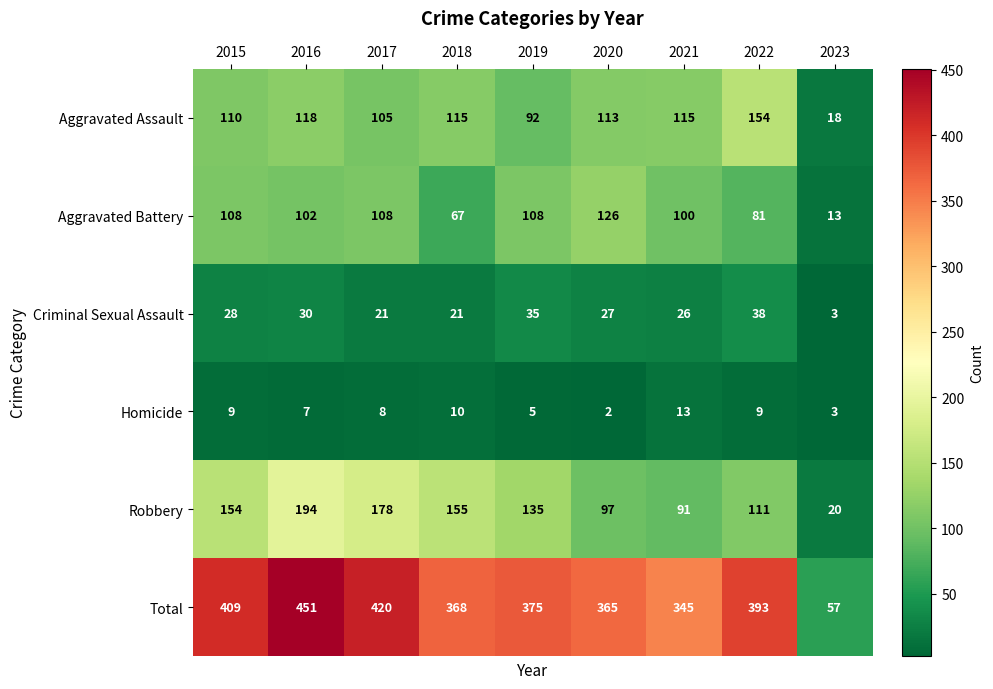

Count the number of categories in the chart.

9